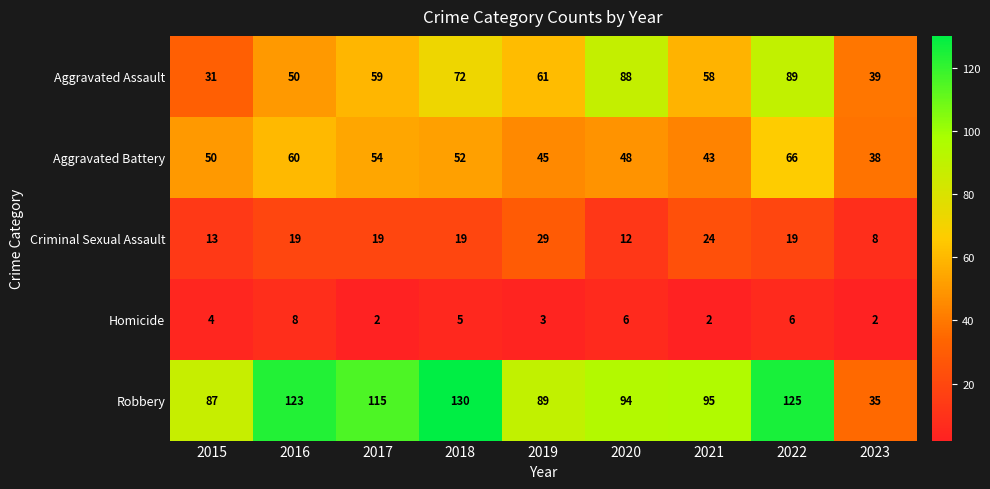

At 2016, list the series in order from largest to smallest.

Robbery, Aggravated Battery, Aggravated Assault, Criminal Sexual Assault, Homicide